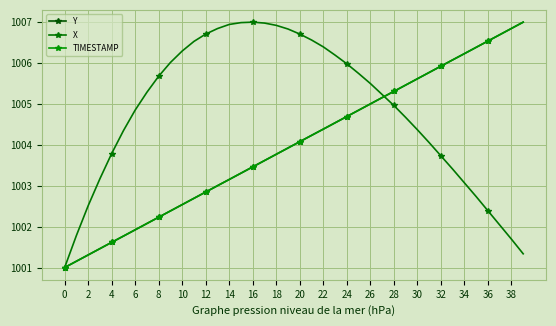

How many values in the TIMESTAMP series are below 1004?

20